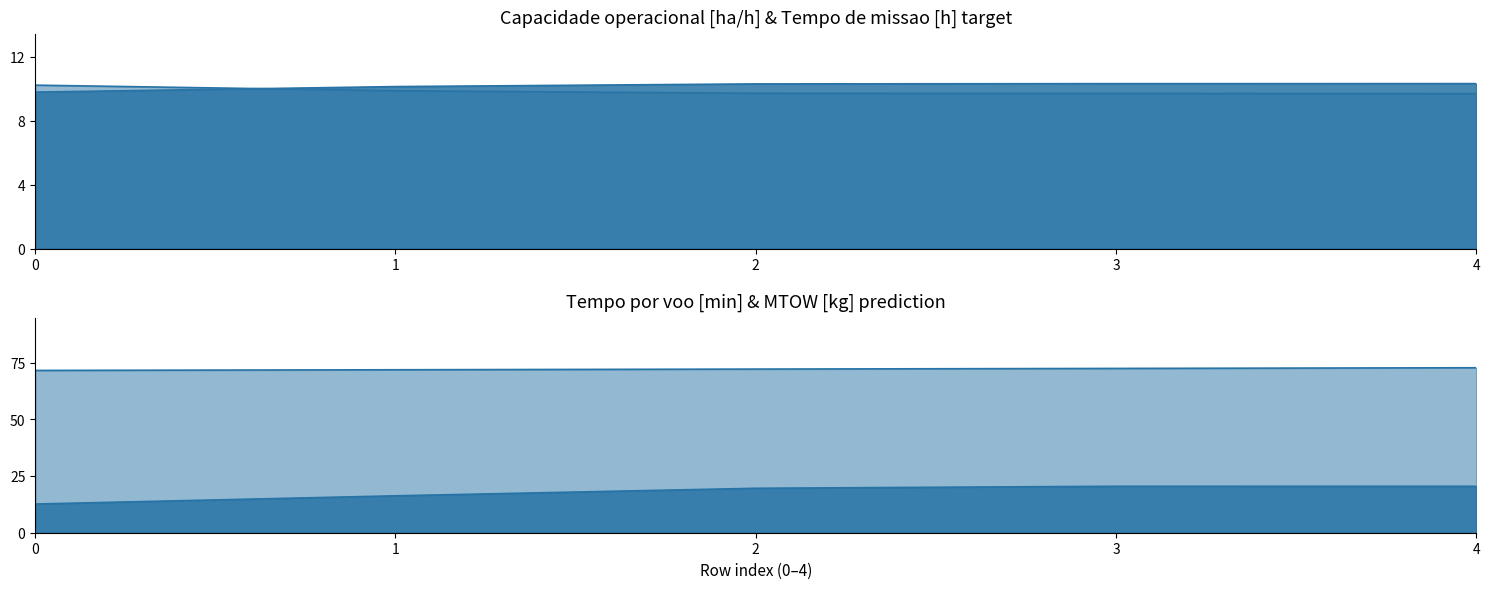

At which label does Autonomia Projetada [h] reach its peak?

4